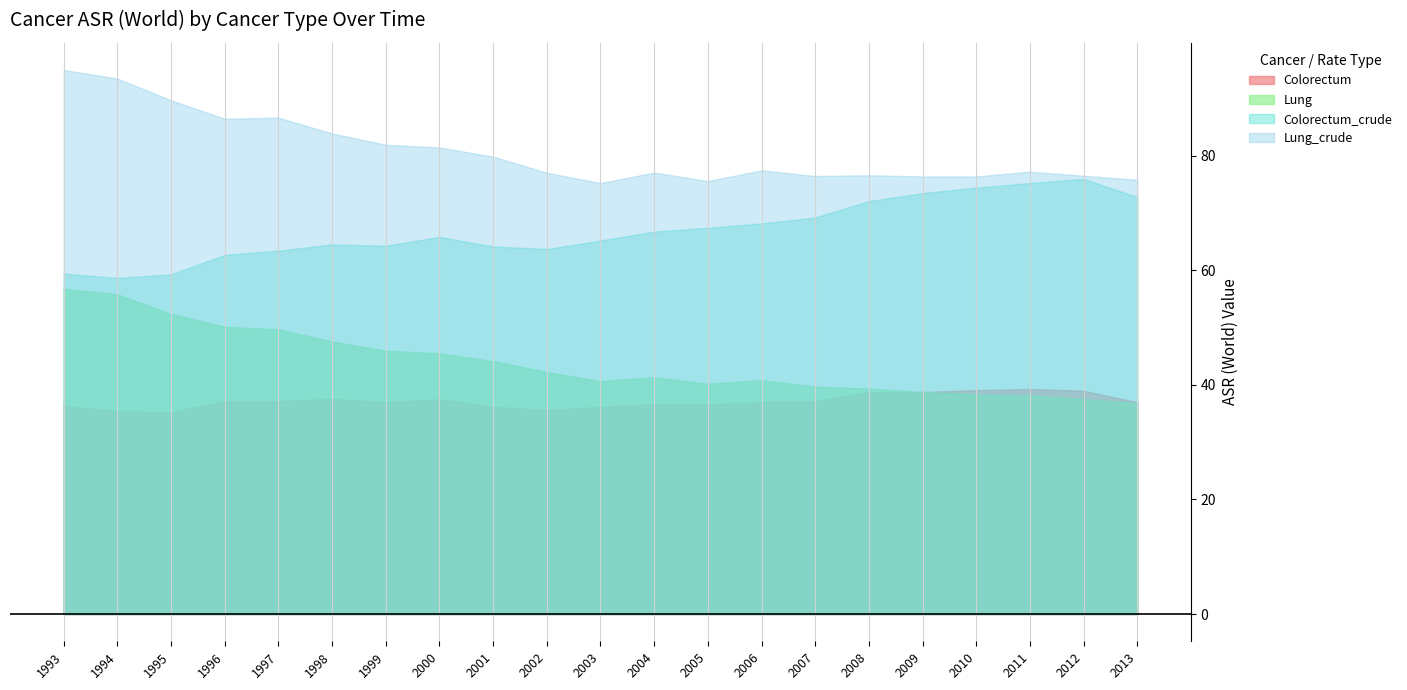

Where does the Colorectum series first go above 36?

1993